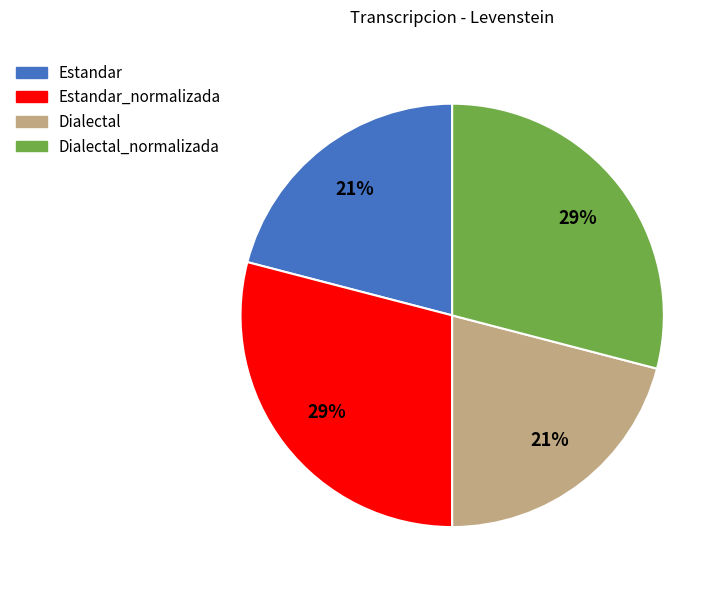

Is there a majority slice in this chart?

No